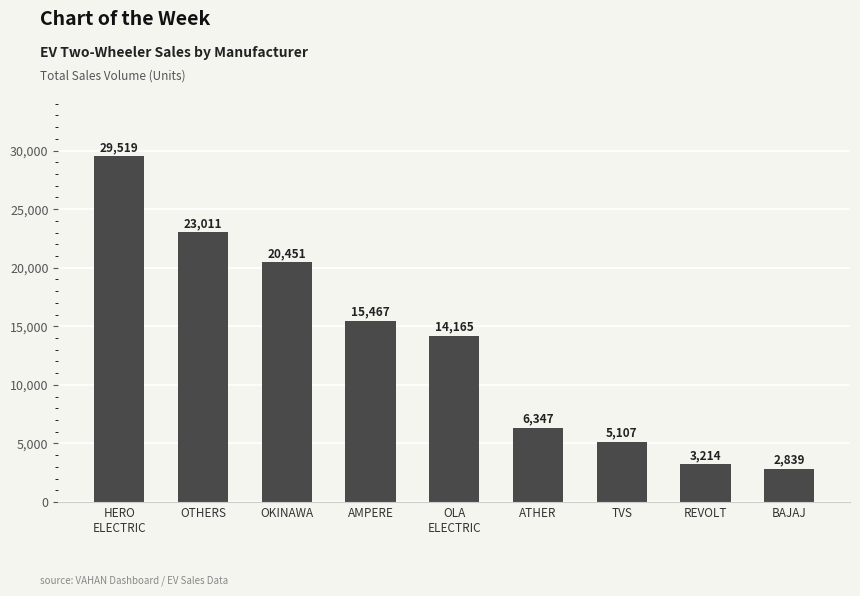

What is the sum of all values?

120120